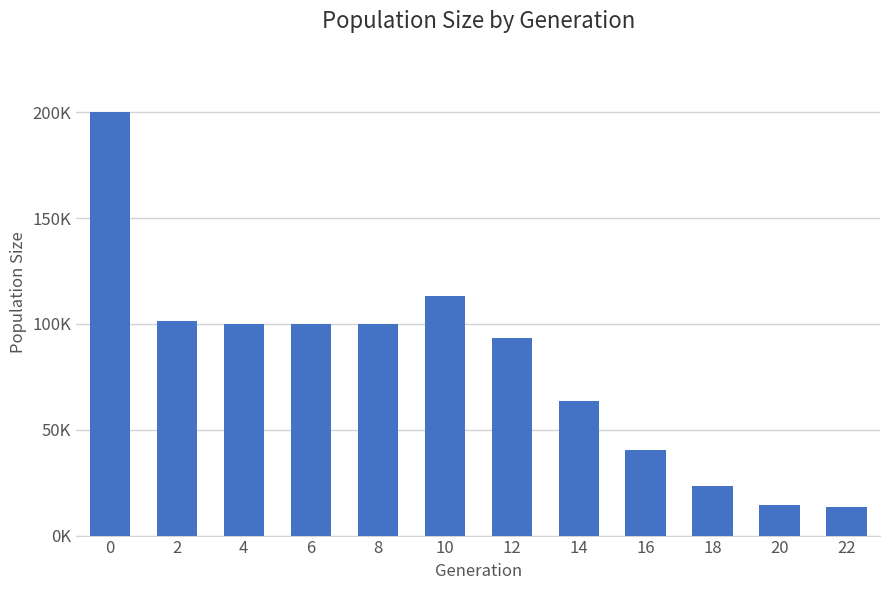

Is it true that the value at 0 is 333521?

False